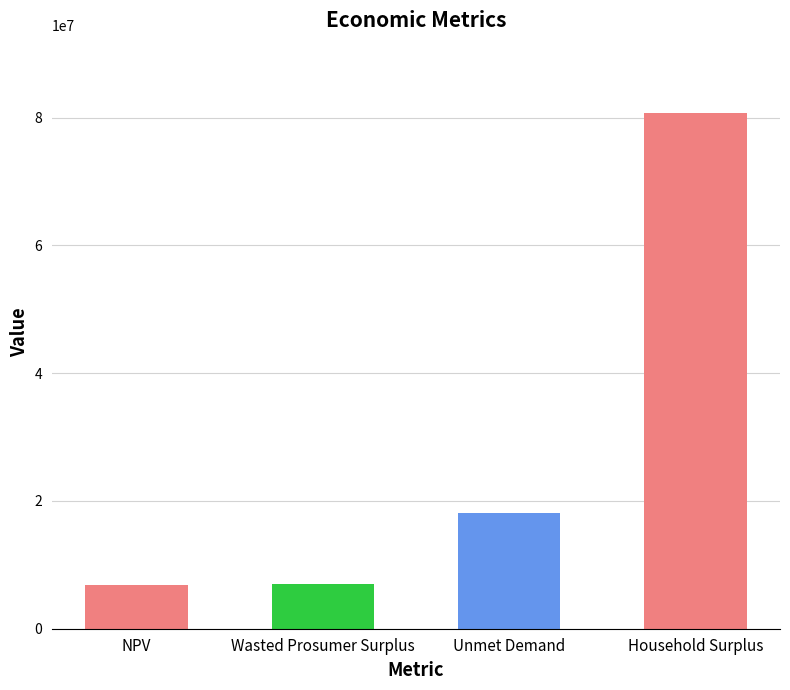

The chart shows a value of 11961304.2 at Wasted Prosumer Surplus. True or false?

False